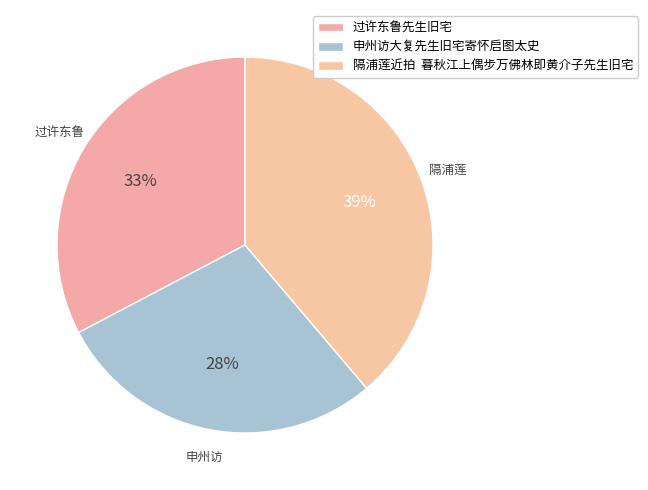

How many slices are in this pie chart?

3